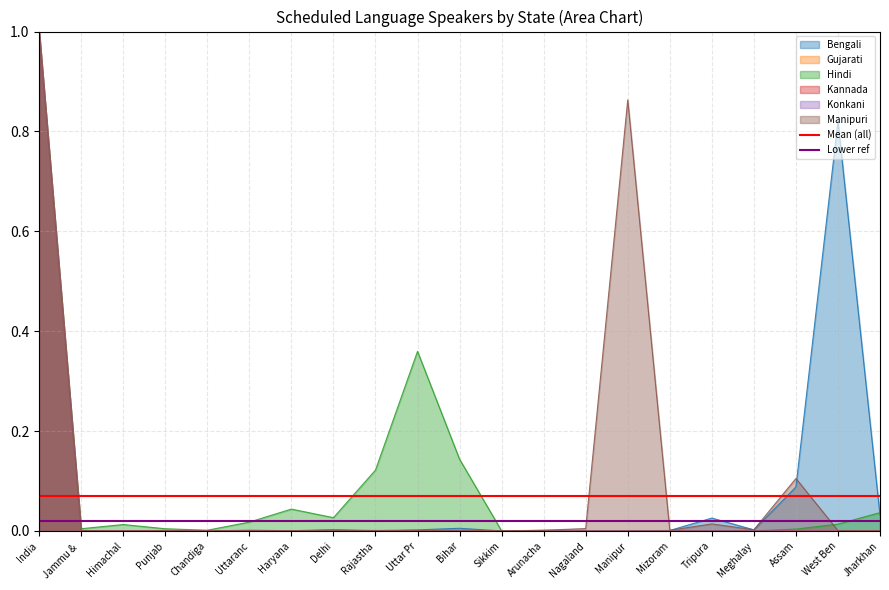

The value of Hindi at Arunacha is 0.0. True or false?

True